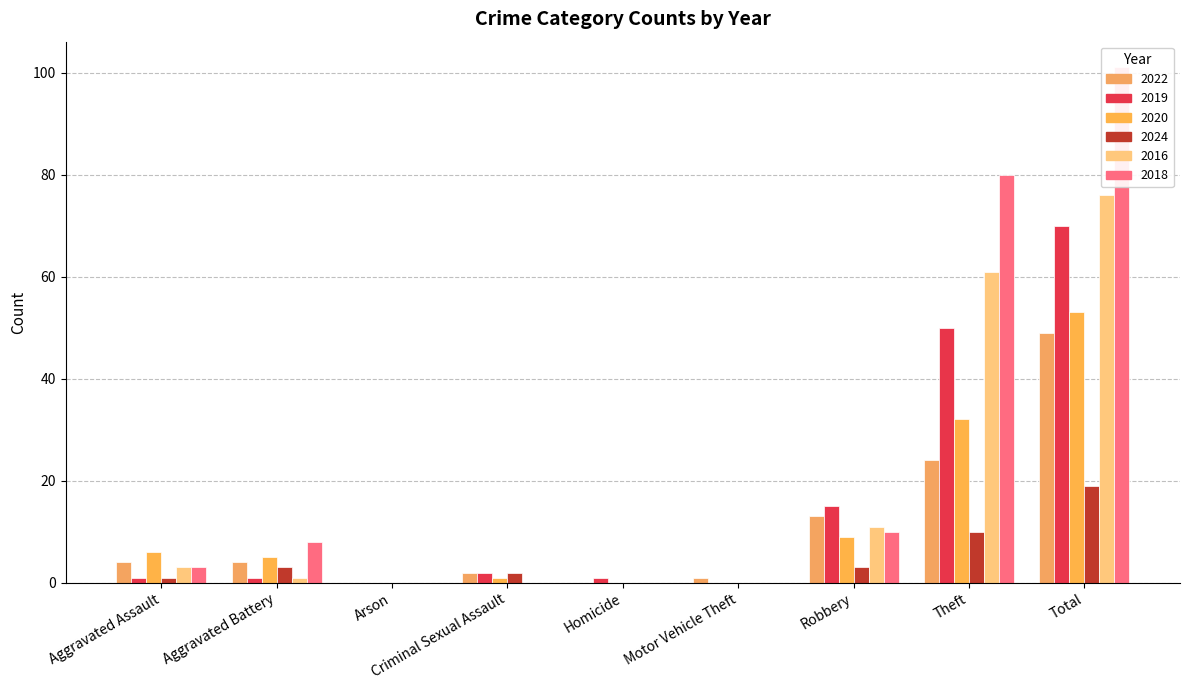

How many values in 2018 are above zero?

5